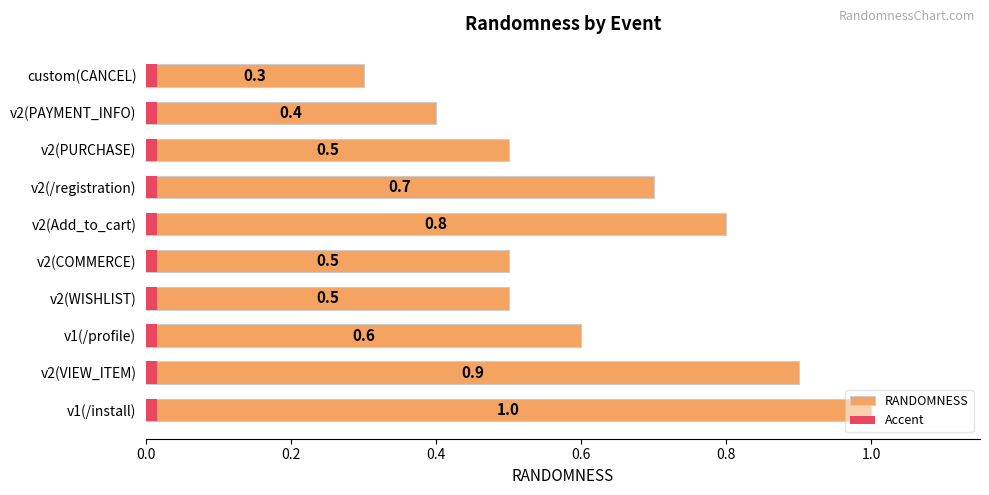

Does the chart contain stacked bars?

No